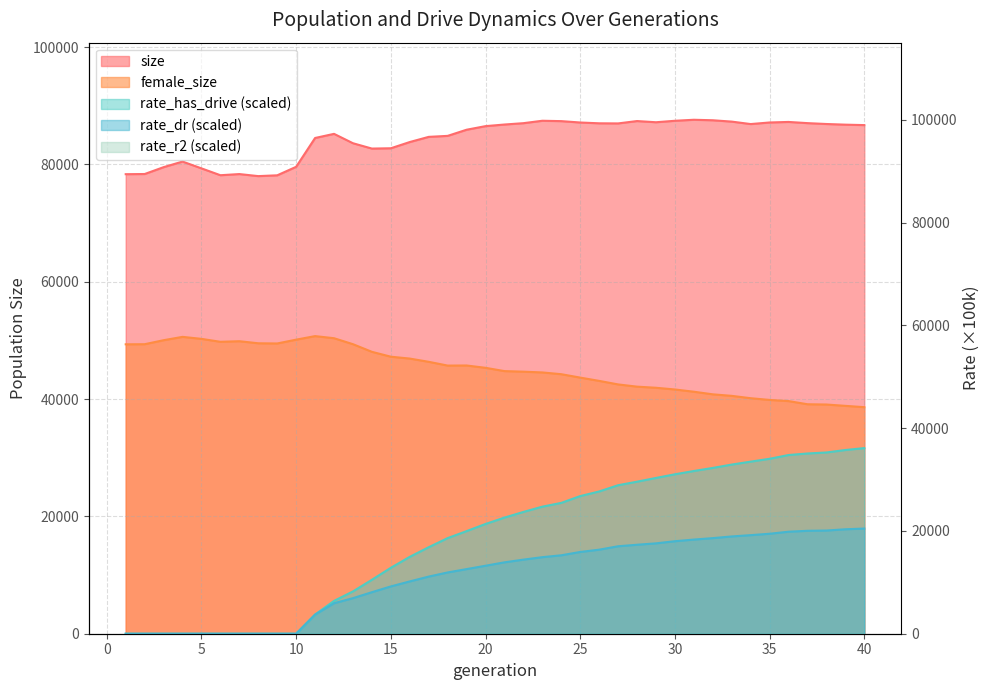

What is the difference between the second highest and minimum values in the size series?

9522.0